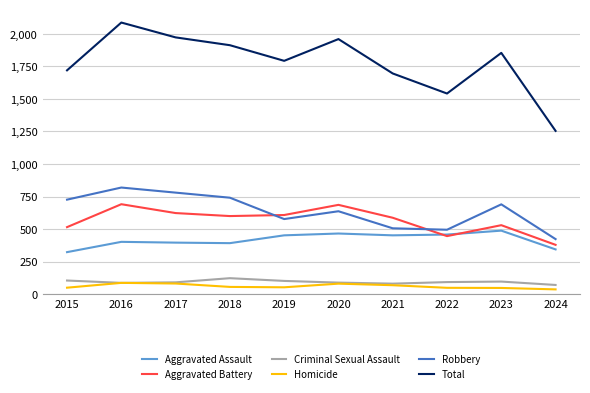

True or false: Criminal Sexual Assault has a value of 123 at 2018.

True